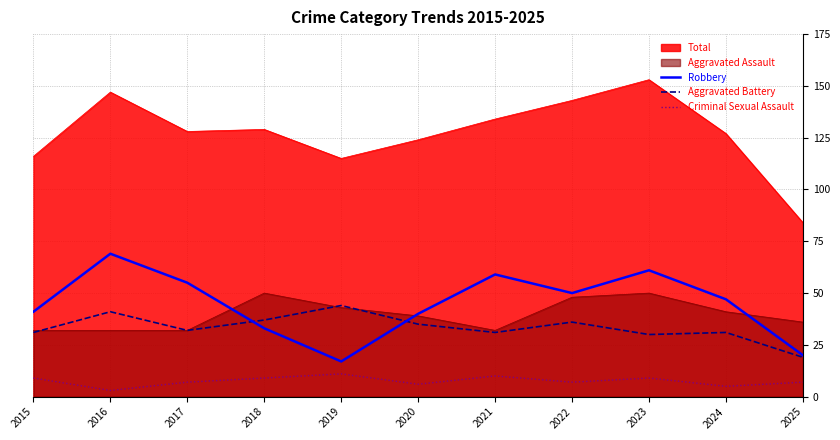

What is the difference between the maximum and second lowest values in the Criminal Sexual Assault series?

6